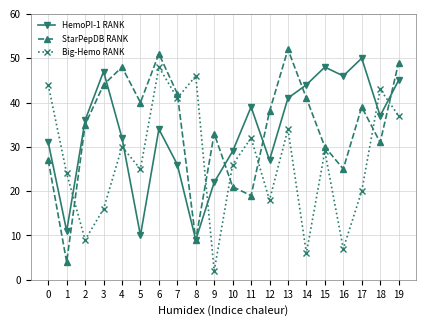

True or false: StarPepDB RANK has a value of 13 at 8.

False